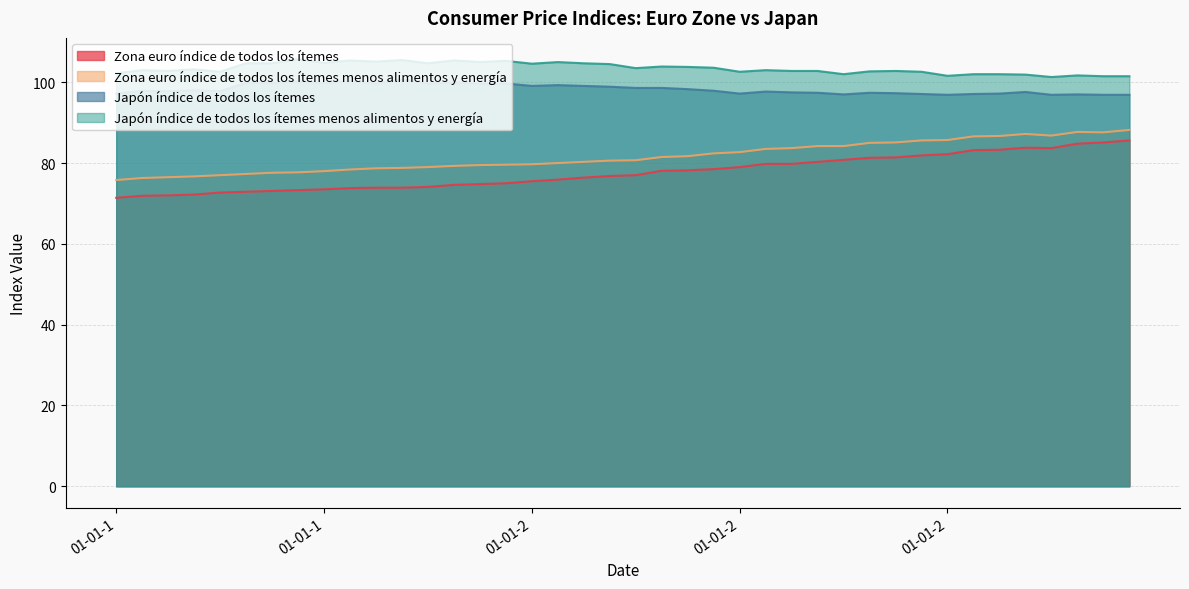

What is the difference between the Zona euro índice de todos los ítemes values at 01-10-1998 and 01-04-2001?

4.2